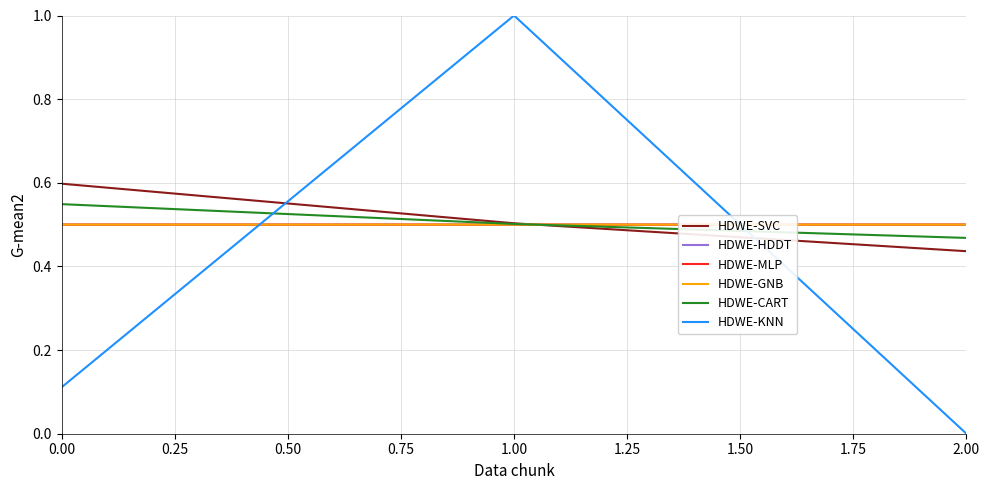

Which series has the largest range (max minus min)?

HDWE-KNN